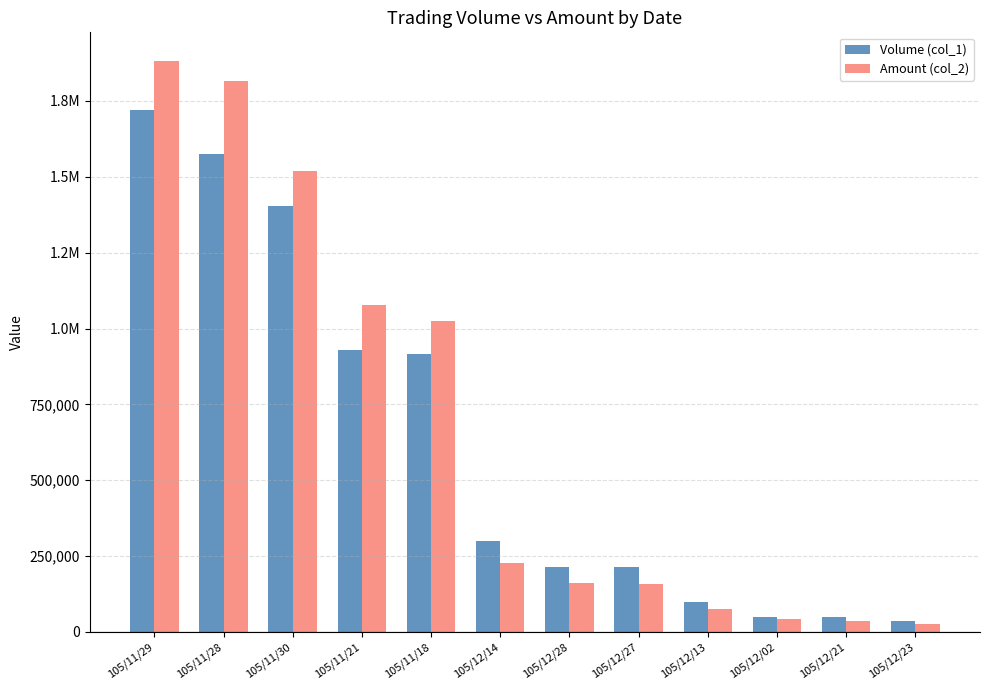

Does the chart contain stacked bars?

No